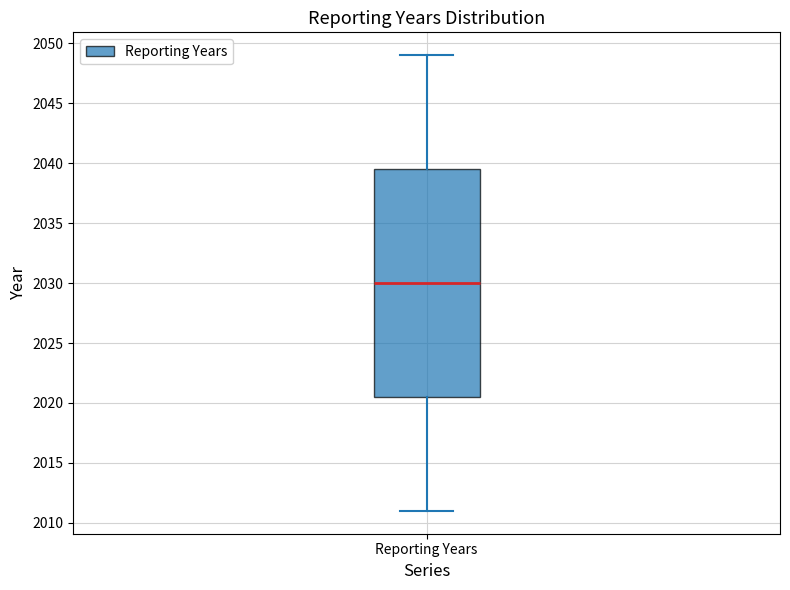

Where is the lower edge of the box for Reporting Years on the y-axis? The values are not printed on the chart, so give them approximately, as read against the axis.

2020.5